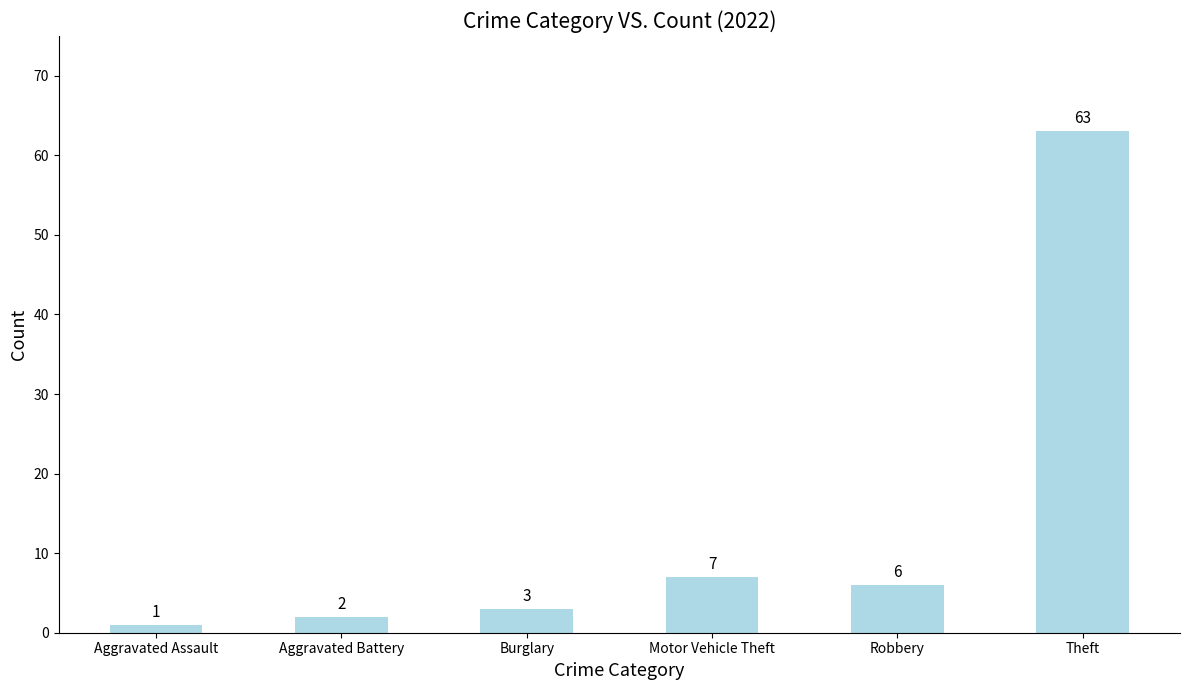

Reading left to right, transcribe all the data shown in this chart.

Aggravated Assault=1	Aggravated Battery=2	Burglary=3	Motor Vehicle Theft=7	Robbery=6	Theft=63